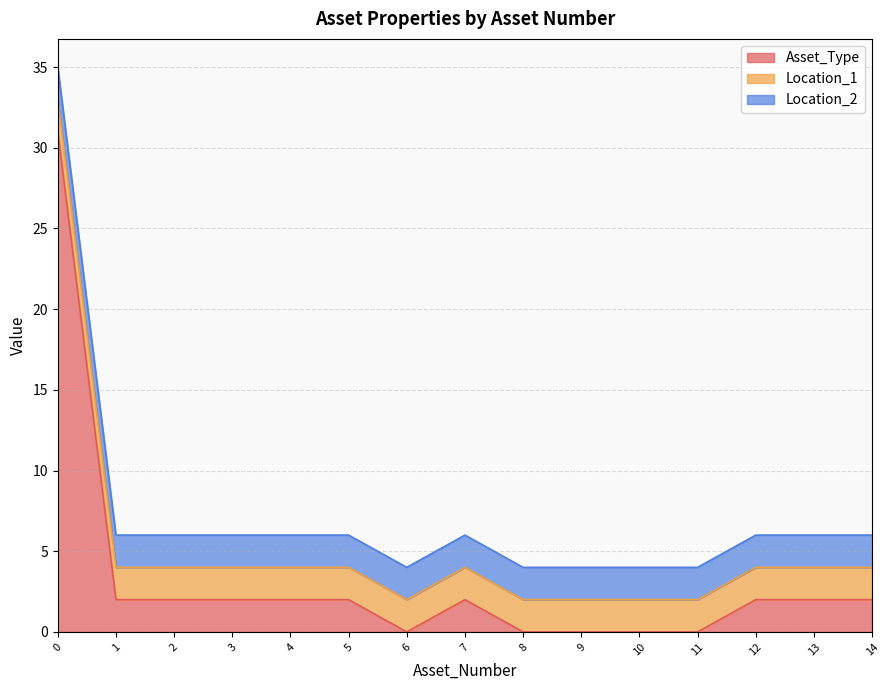

Reading left to right, what are all the values shown in this chart?

Asset_Type: 0=31	1=2	2=2	3=2	4=2	5=2	6=0	7=2	8=0	9=0	10=0	11=0	12=2	13=2	14=2
Location_1: 0=2	1=2	2=2	3=2	4=2	5=2	6=2	7=2	8=2	9=2	10=2	11=2	12=2	13=2	14=2
Location_2: 0=2	1=2	2=2	3=2	4=2	5=2	6=2	7=2	8=2	9=2	10=2	11=2	12=2	13=2	14=2